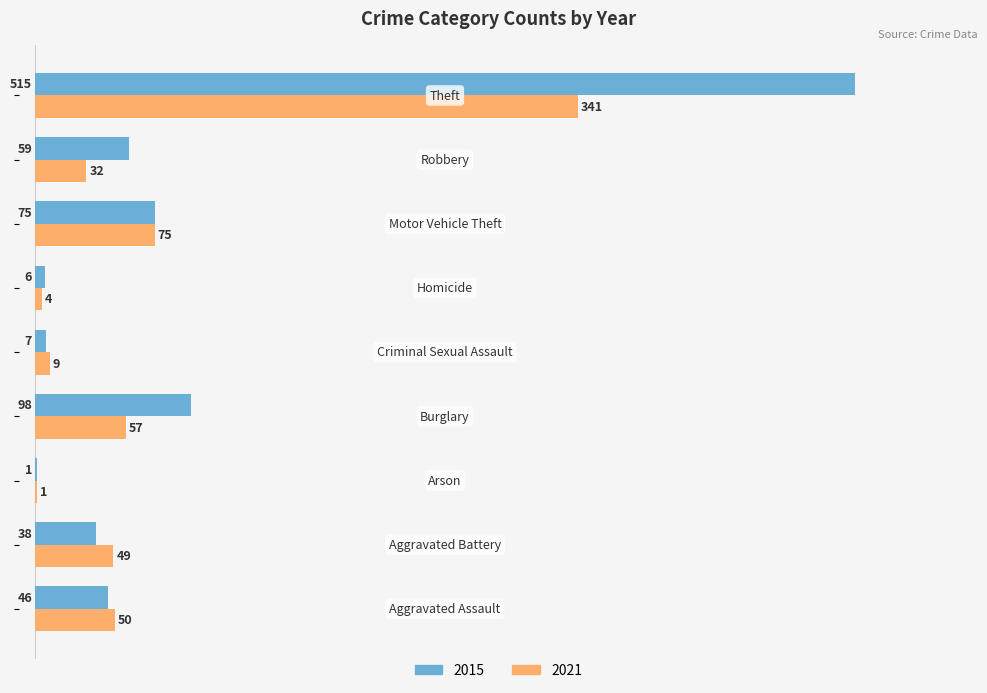

What is the maximum value for 2015?

515